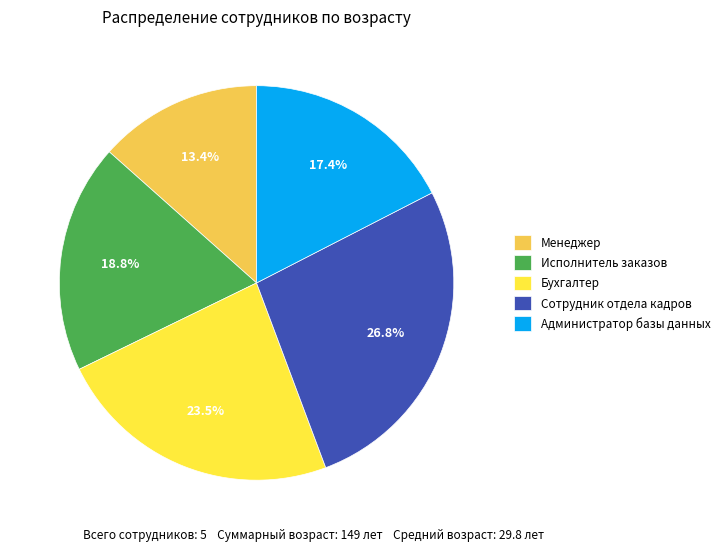

Which slice is the smallest?

Менеджер